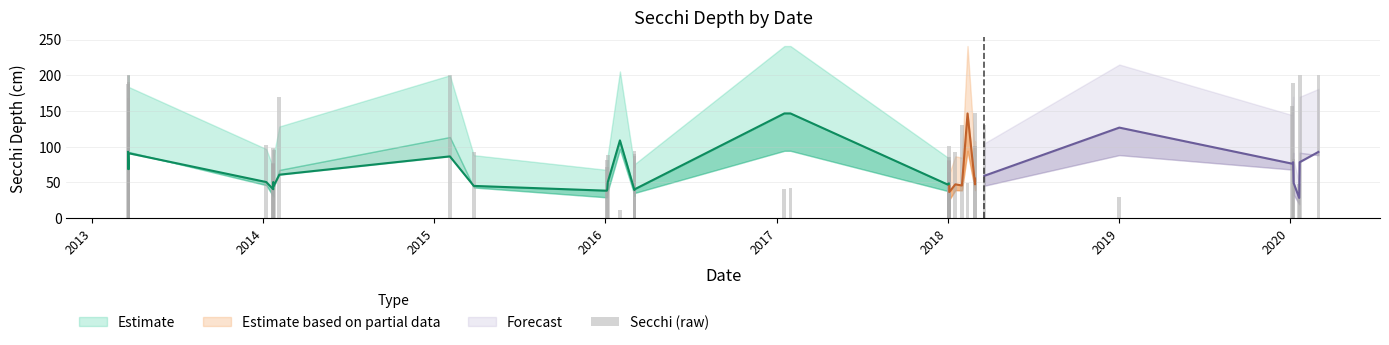

Reading left to right, list all the values displayed in this chart.

188	190	168	200	200	102	76	77	98	96	169	200	92	71	81	88	11	94	87	90	41	42	86	101	82	80	64	92	131	49	101	147	130	29	157	189	83	48	200	200